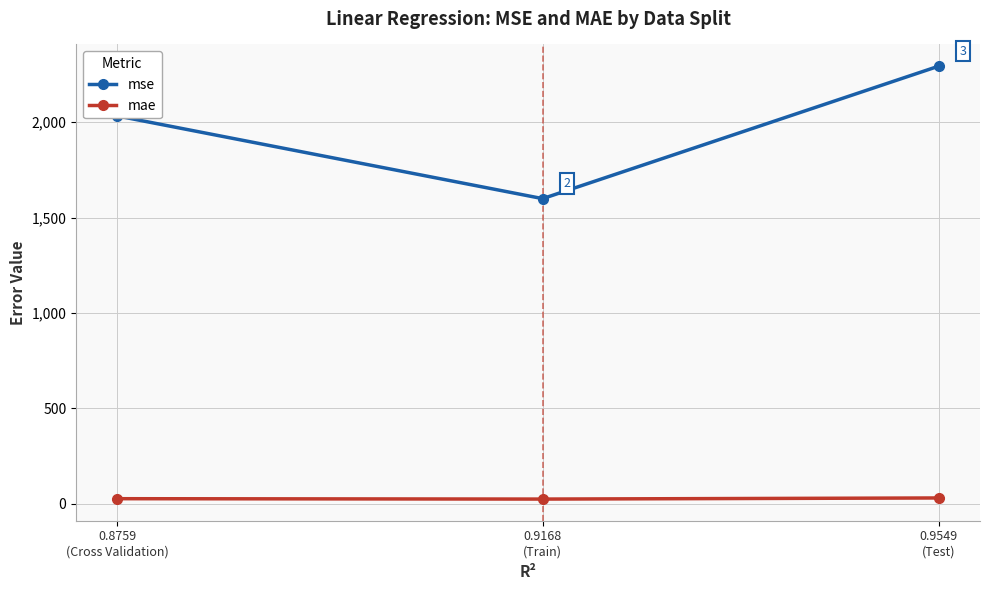

What is the label of the 2nd point from the right?

0.9168
(Train)